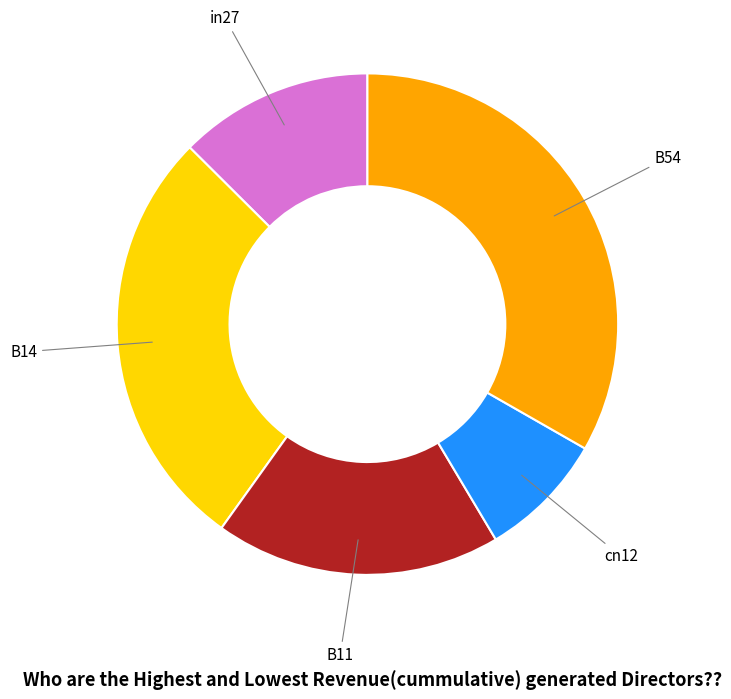

How many slices are in this pie chart?

5